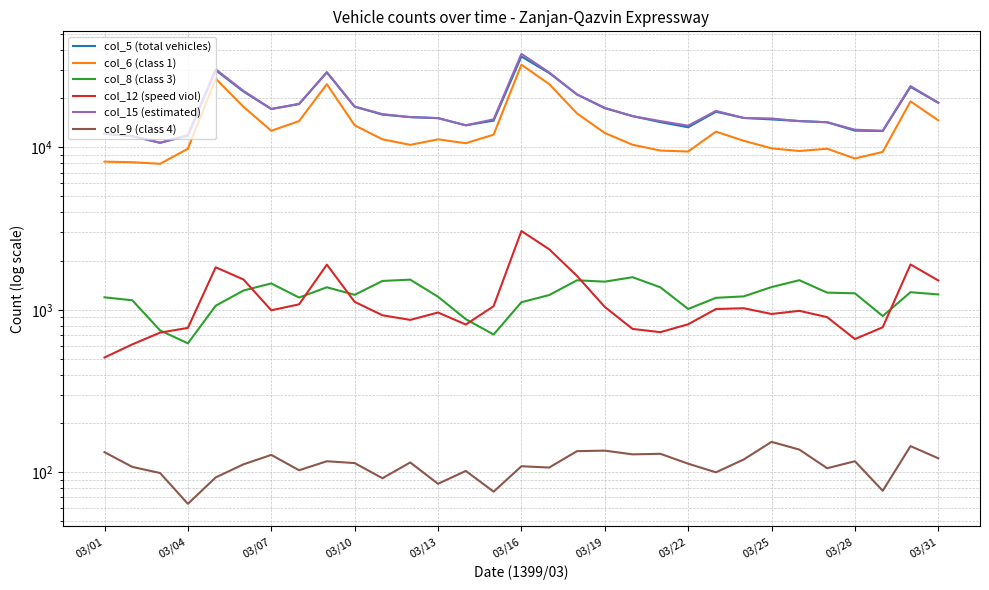

How many lines are shown in the chart?

6